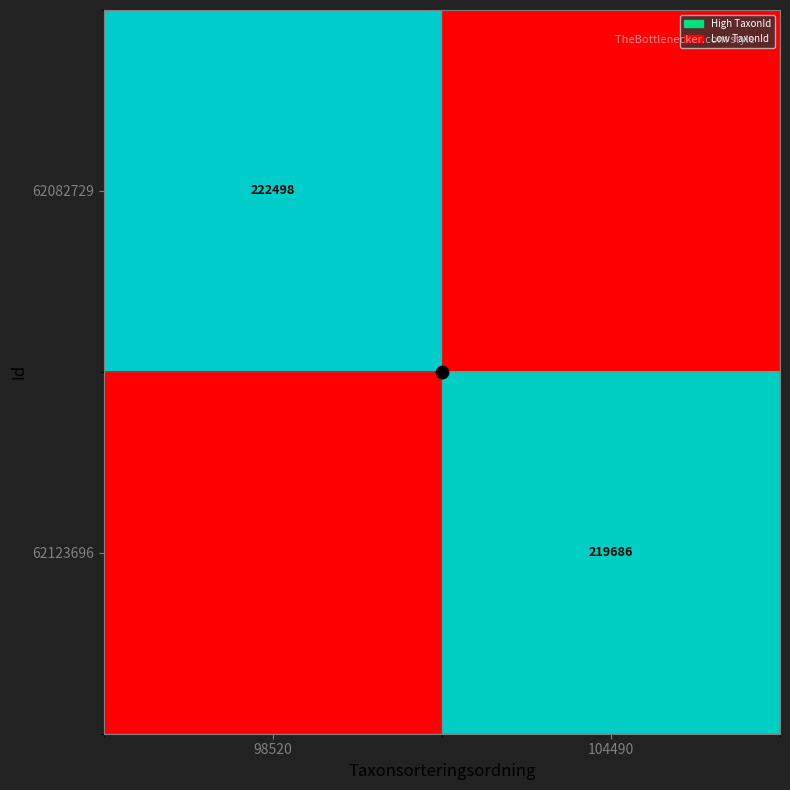

How many data points in 62123696 are above 0?

1